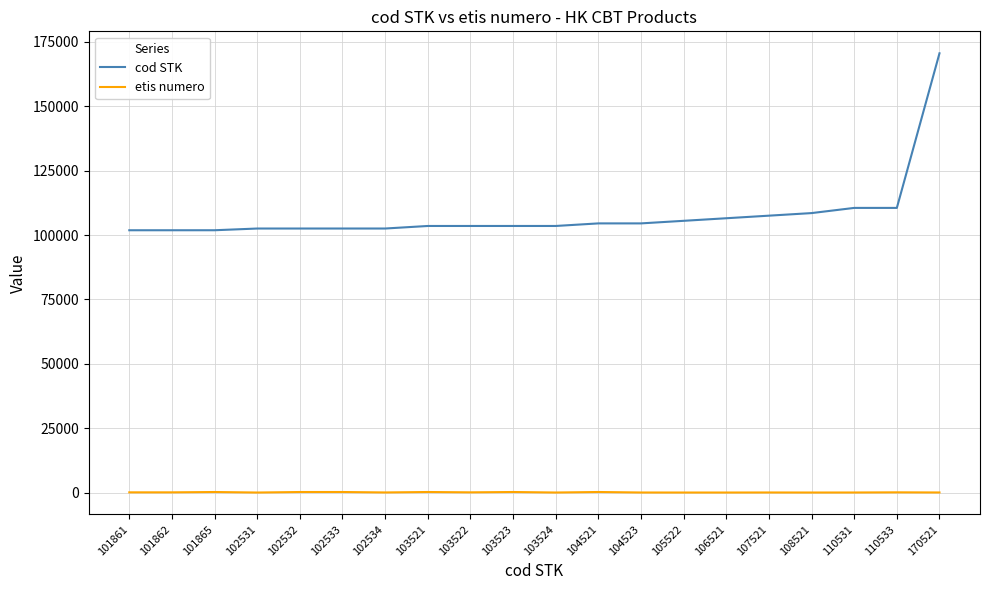

True or false: cod STK and etis numero intersect in this chart.

False